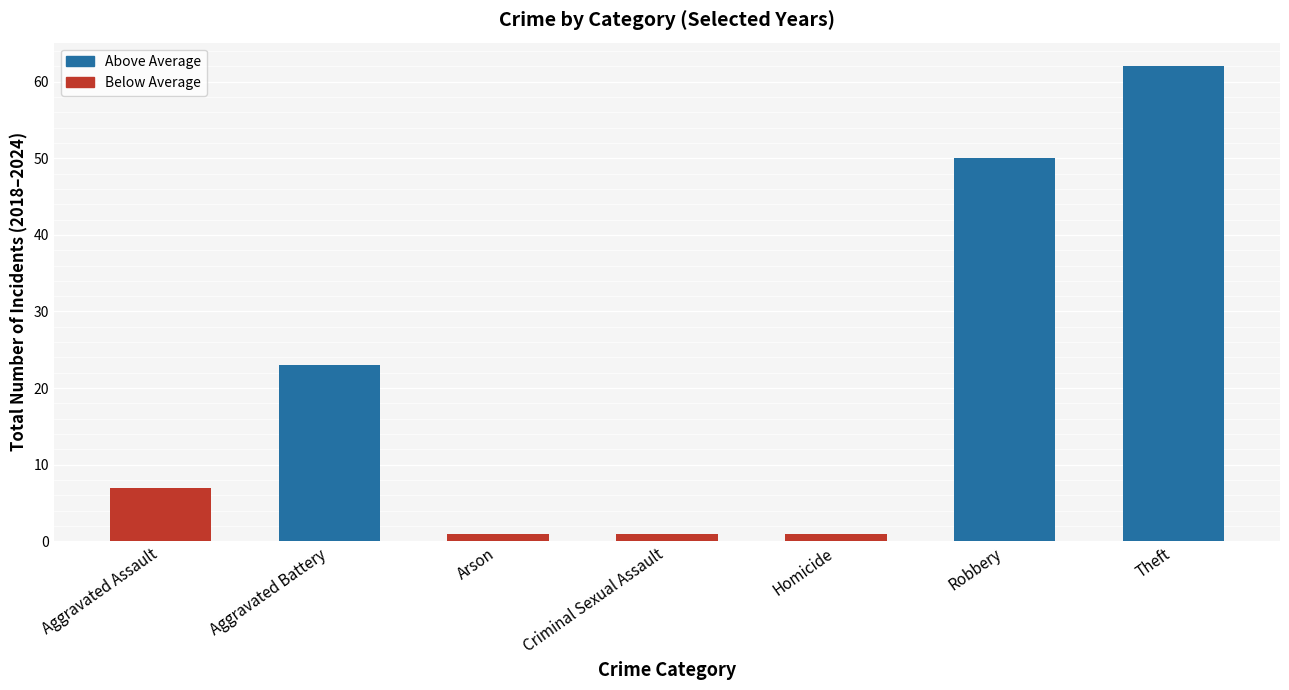

The chart shows a value of 62 at Theft. True or false?

True